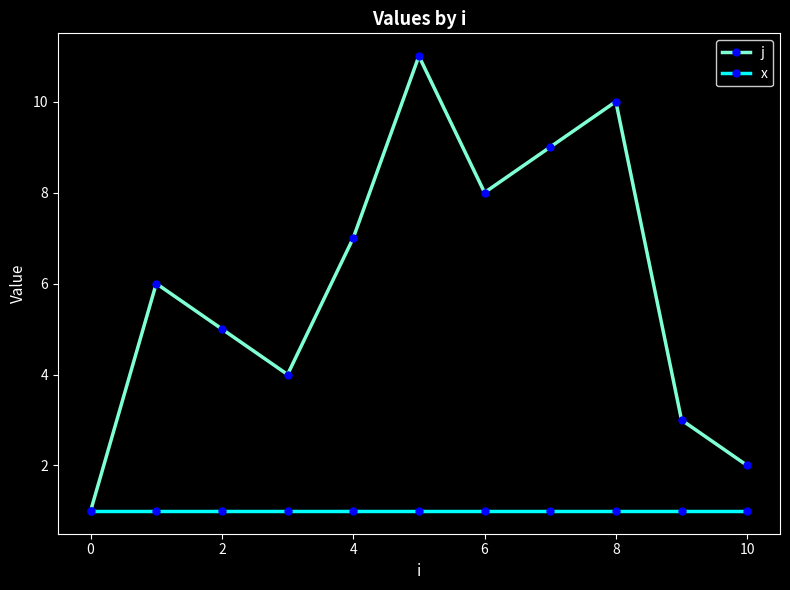

What is the average value of the j series?

6